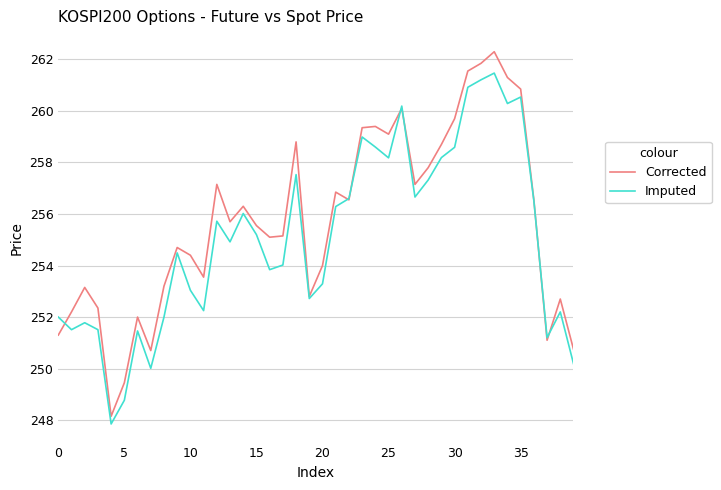

Which series has the largest range (max minus min)?

Corrected